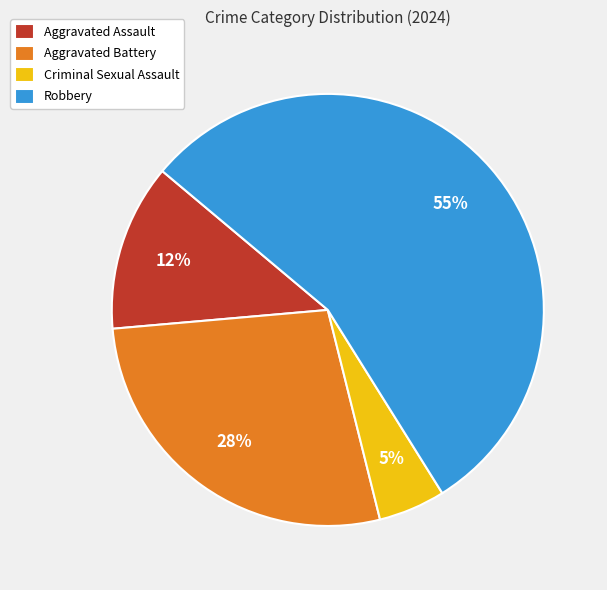

Rank the categories by value from lowest to highest.

Criminal Sexual Assault, Aggravated Assault, Aggravated Battery, Robbery